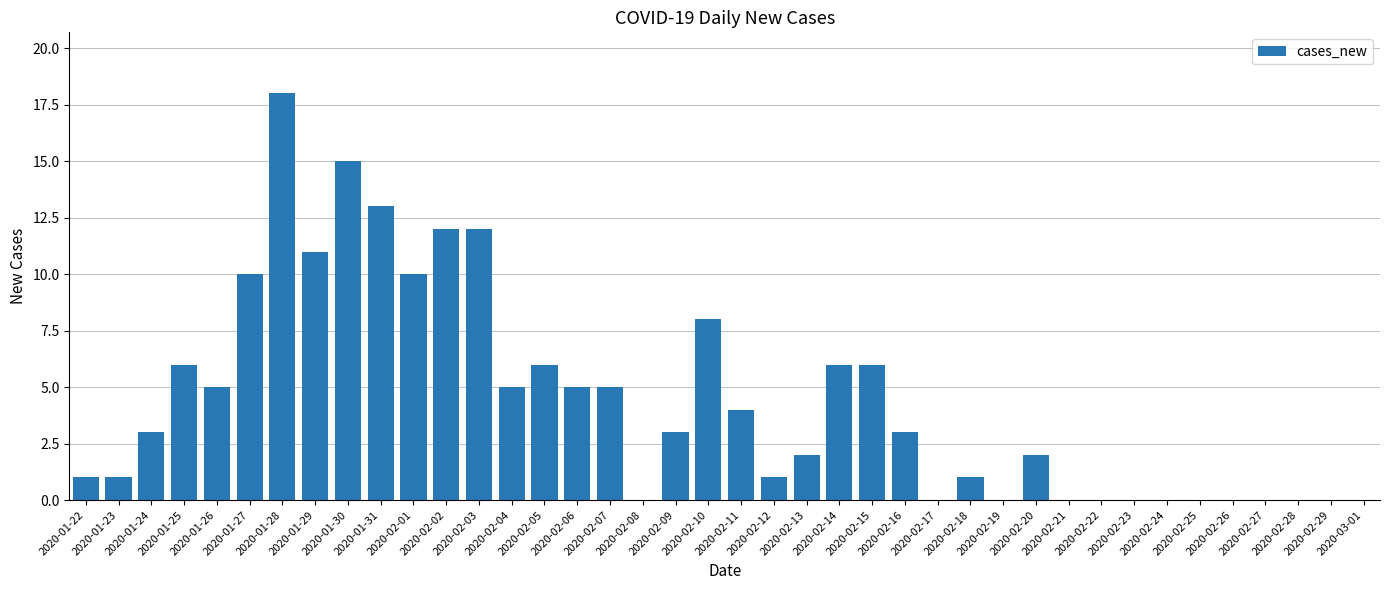

What is the sum of the values at 2020-02-06 and 2020-02-13?

7